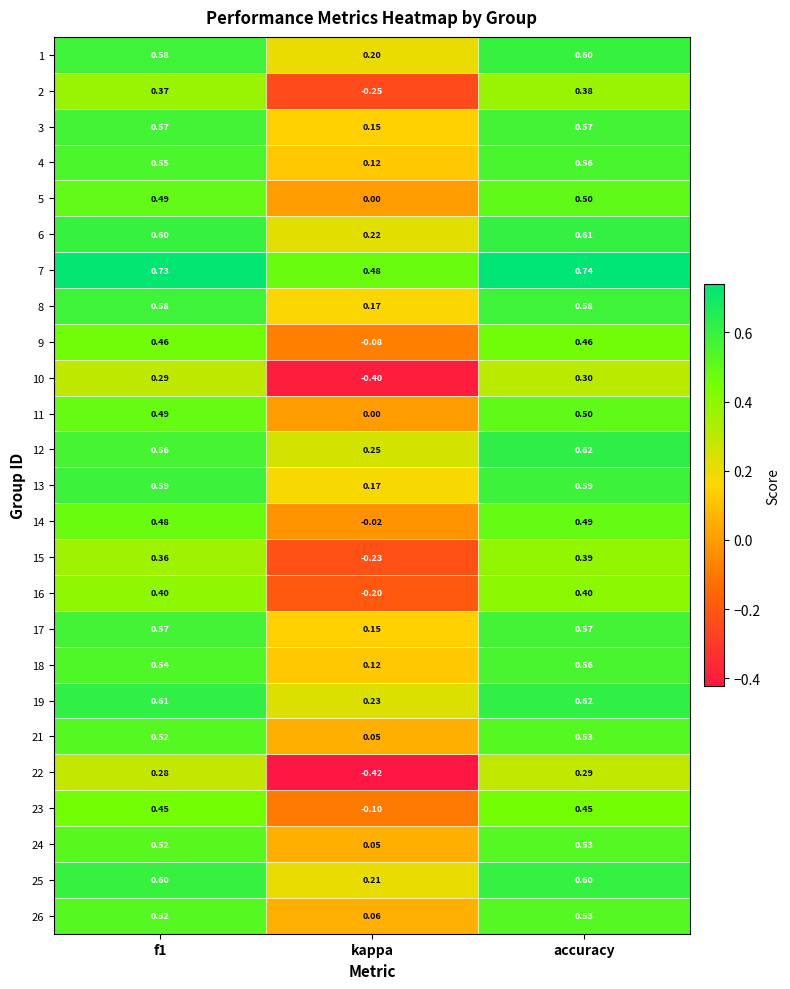

Is the value of 18 at accuracy greater than the value of 24 at accuracy?

Yes